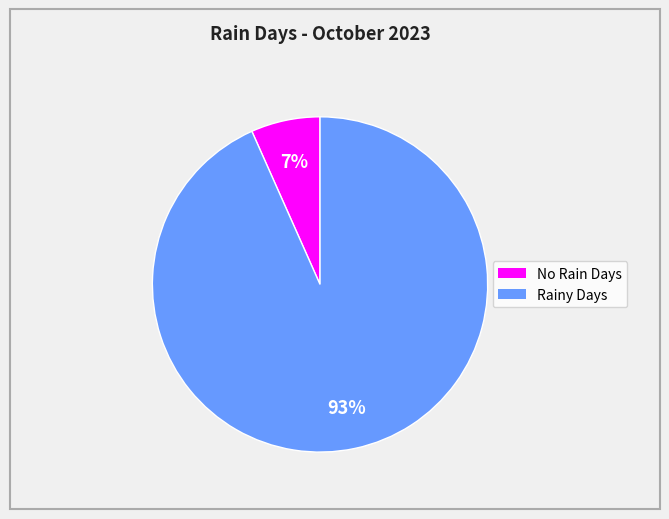

Is there any slice that represents more than half of the pie?

Yes